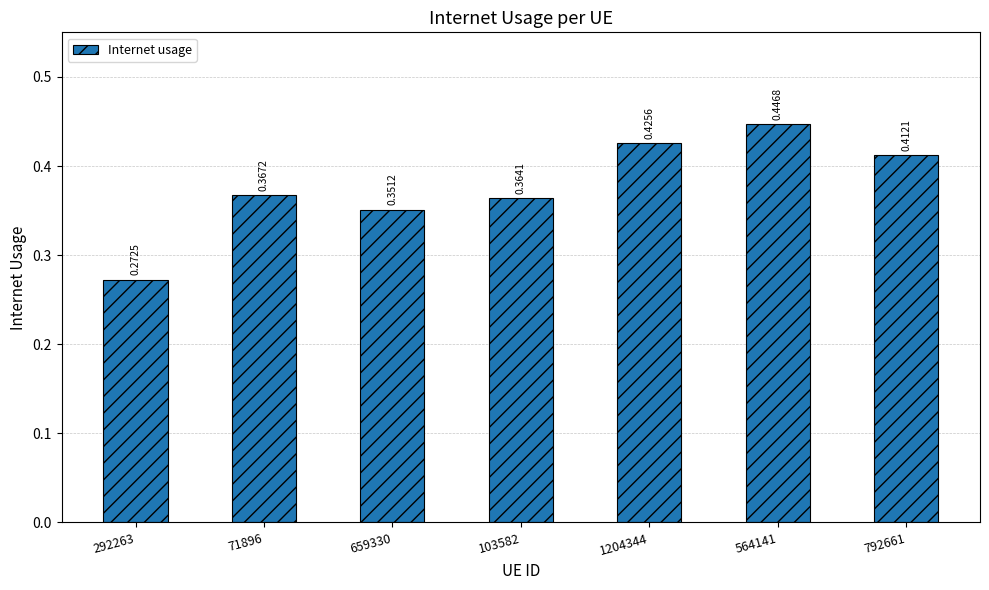

What is the sum of all values?

2.6